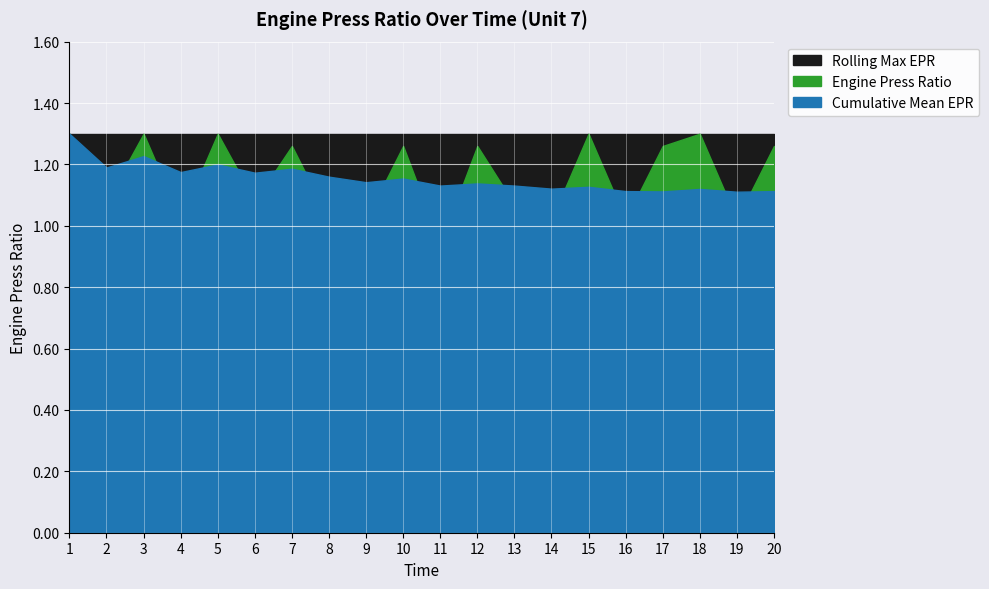

What is the value of the Rolling Max EPR point at the 16th from the left?

1.3